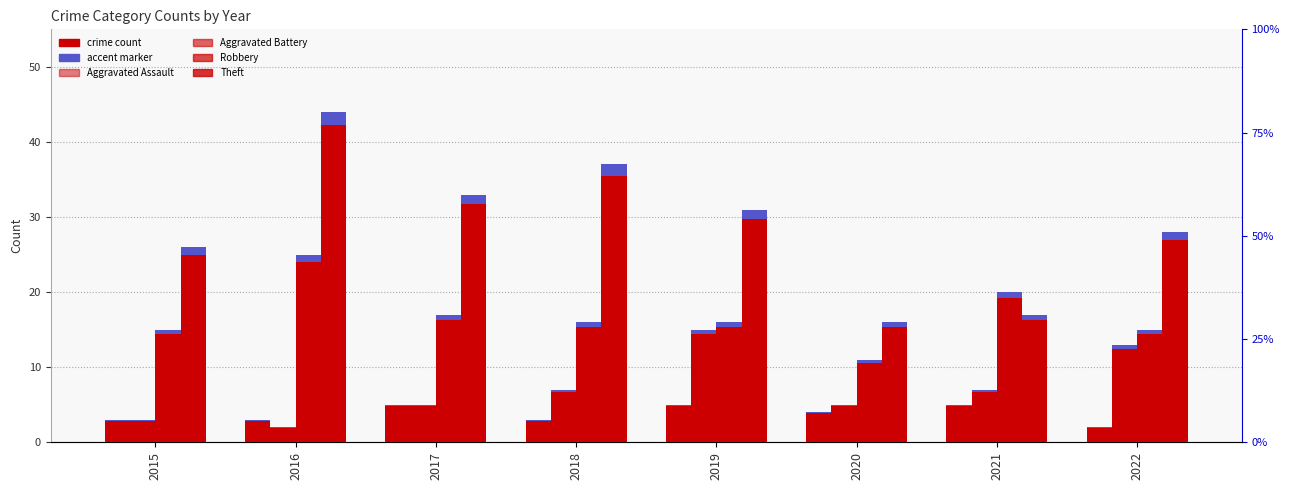

The Aggravated Battery series shows 15 at 2019. True or false?

True